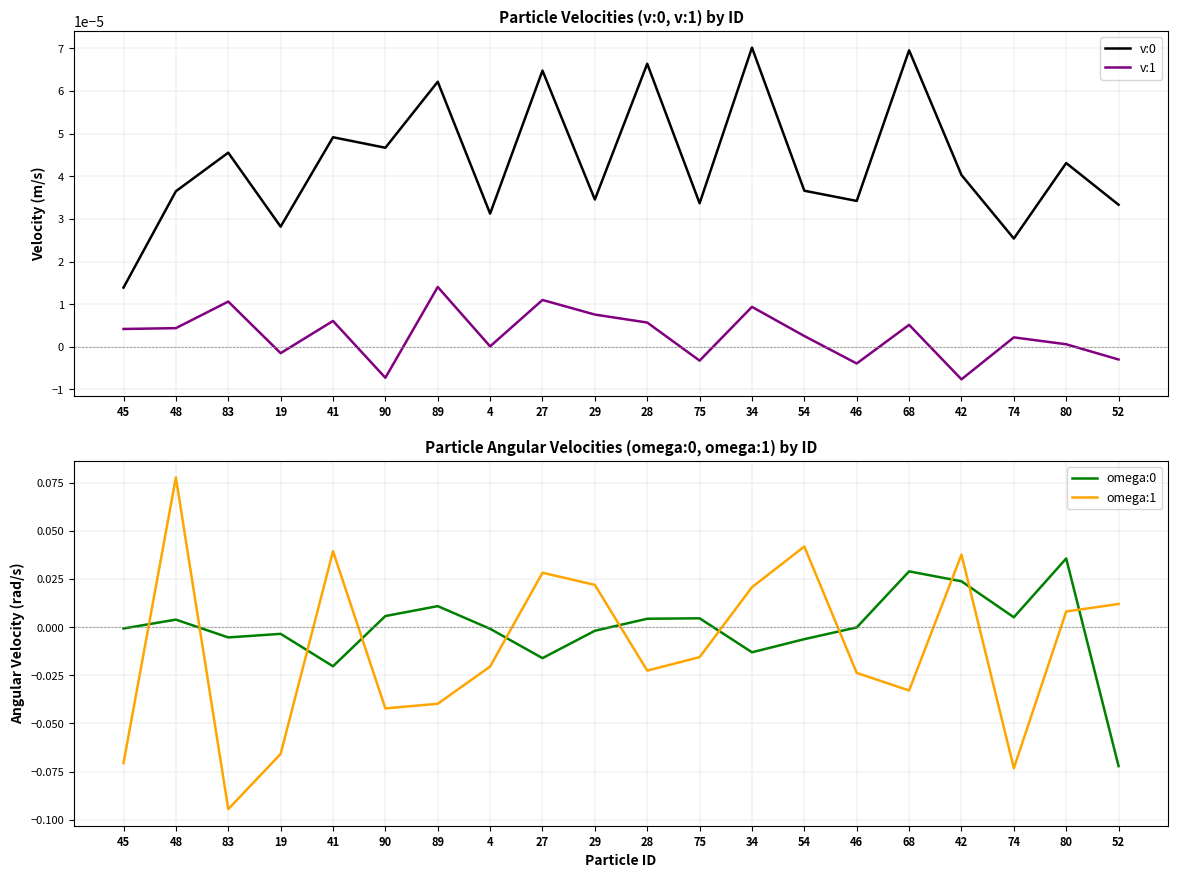

Does the chart display data point markers on the line(s)?

No